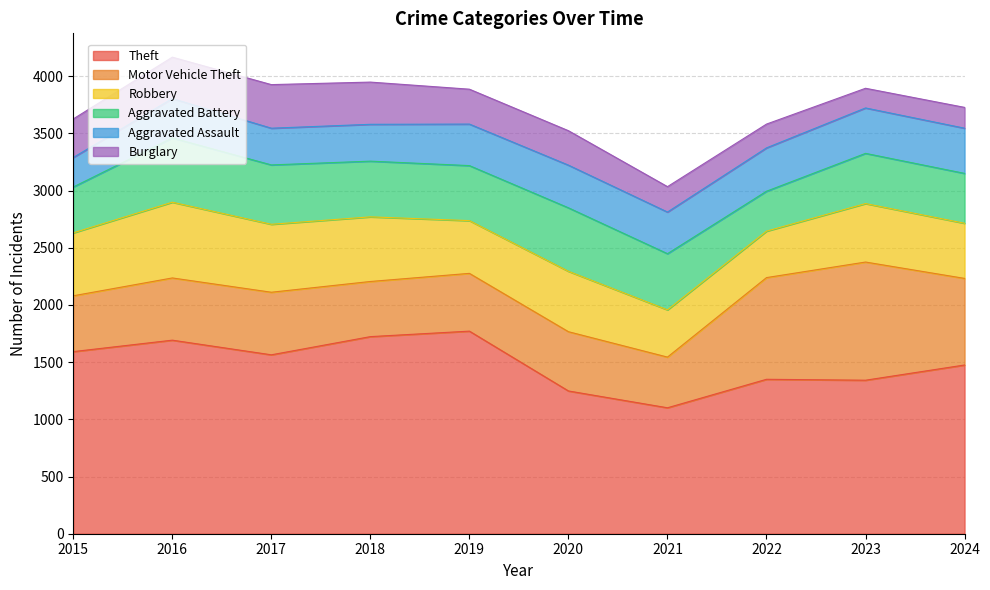

The Robbery series shows 662 at 2016. True or false?

True